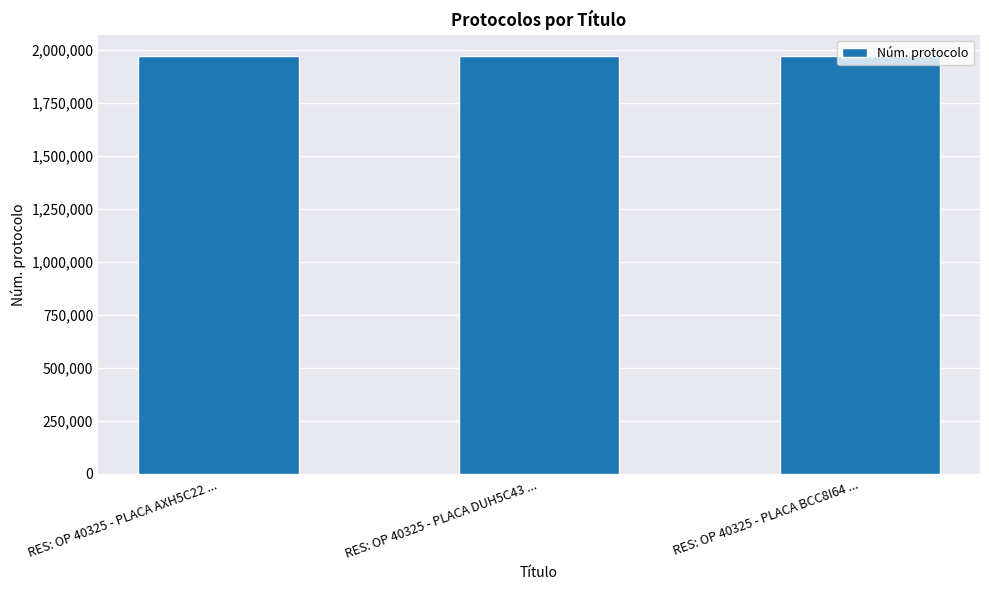

What is the sum of the values at RES: OP 40325 - PLACA DUH5C43 ... and RES: OP 40325 - PLACA AXH5C22 ...?

3948253